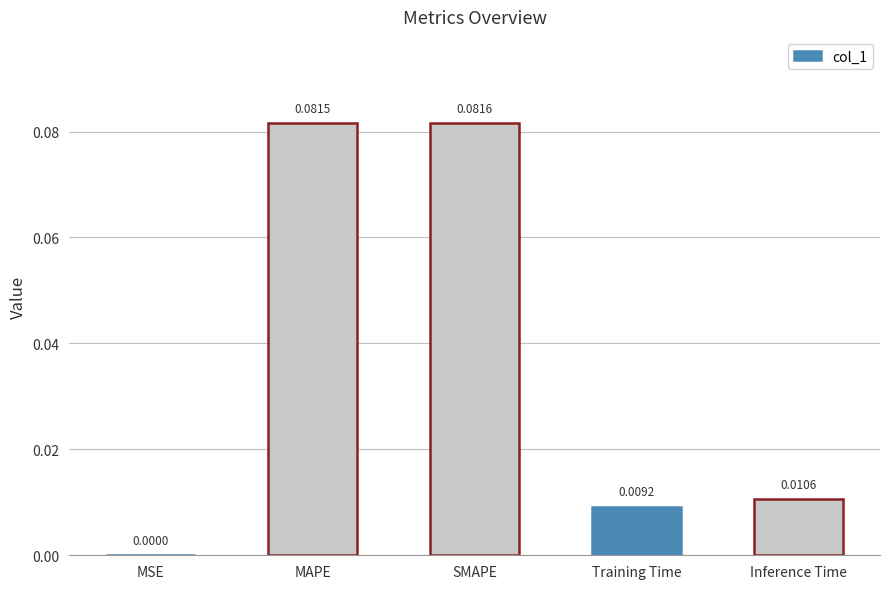

Where is the data nearest to the value 0?

MSE